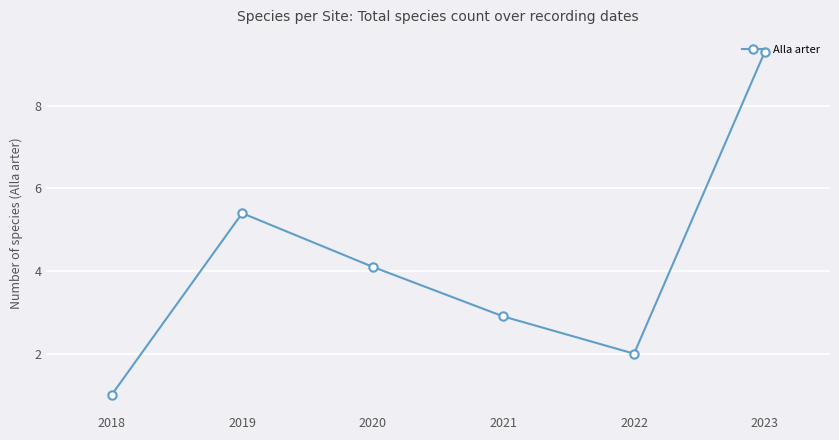

Which has a higher value, 2023 or 2019?

2023